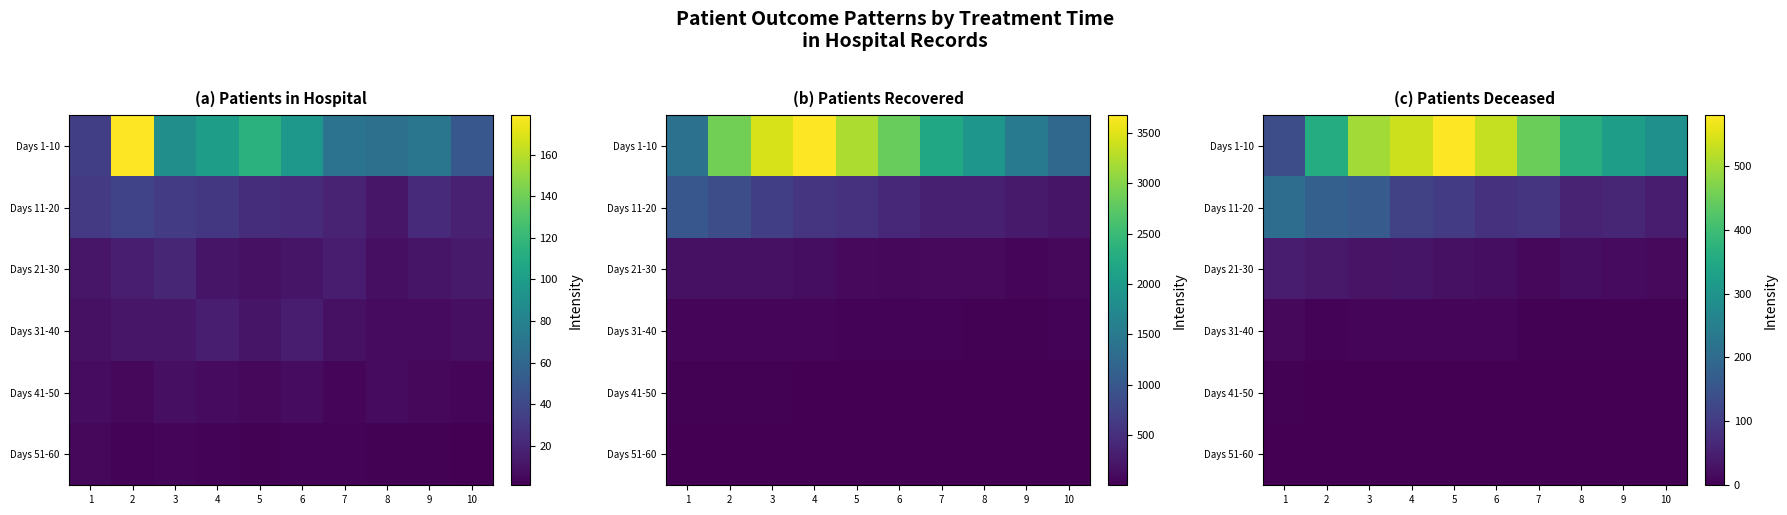

List the series in order of their peak value, highest first.

Days 1-10, Days 11-20, Days 21-30, Days 31-40, Days 41-50, Days 51-60